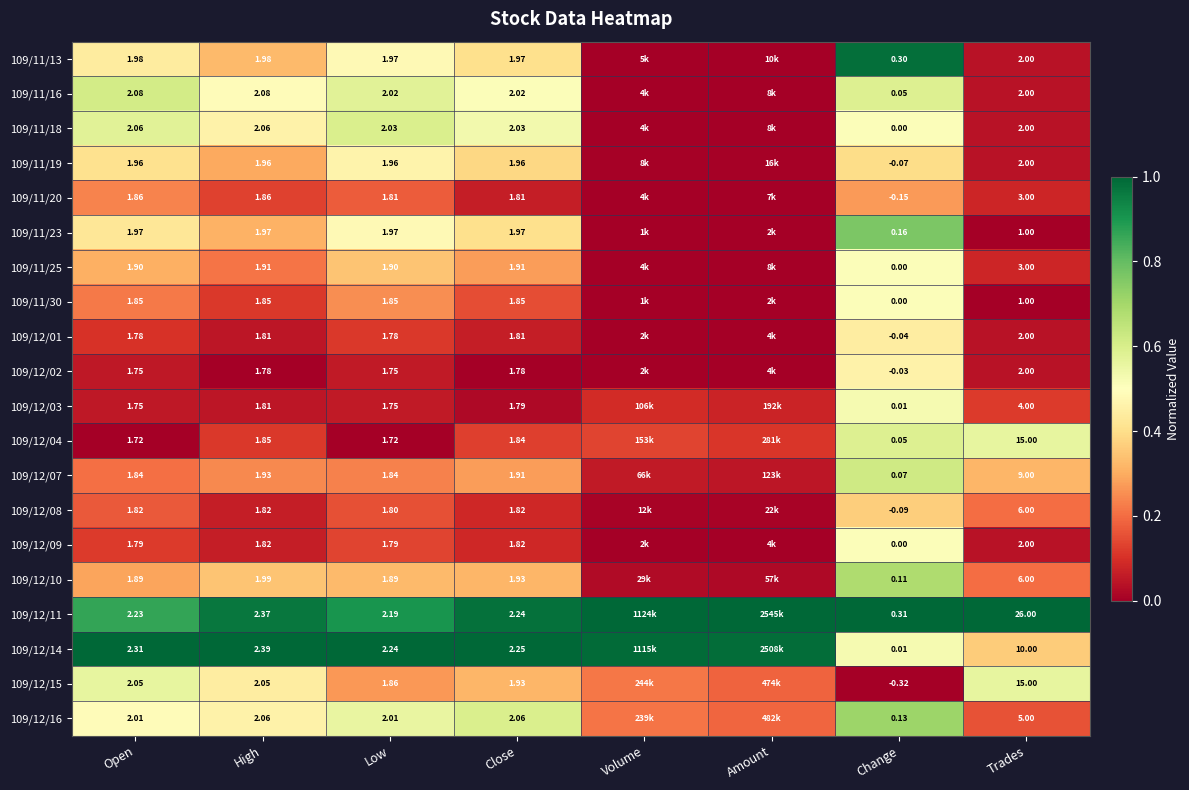

Is the value of 109/12/11 at Close greater than the value of 109/11/18 at Open?

Yes